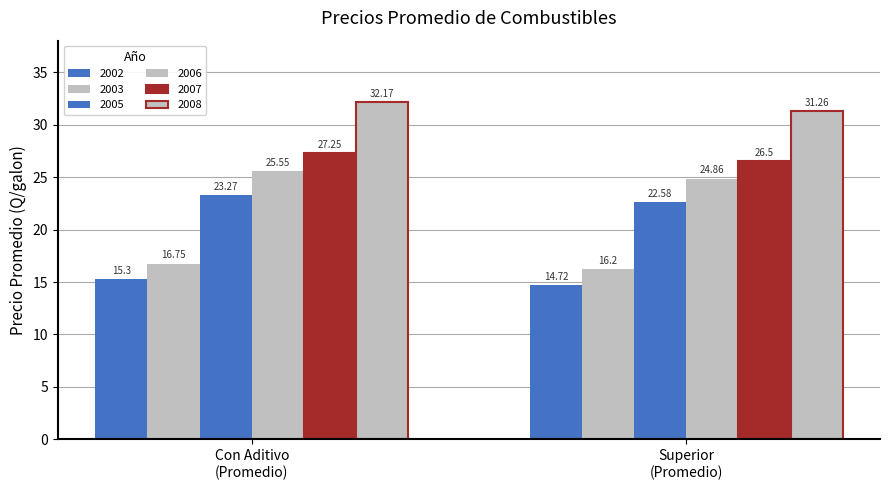

Which series has the widest spread of values?

2008